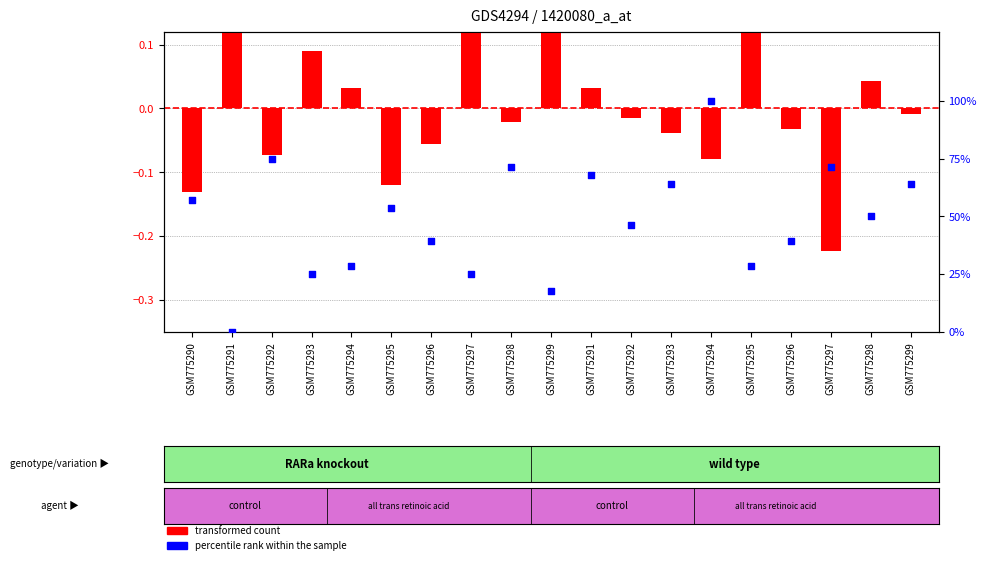

Which series reaches the maximum Y coordinate?

percentile rank within the sample